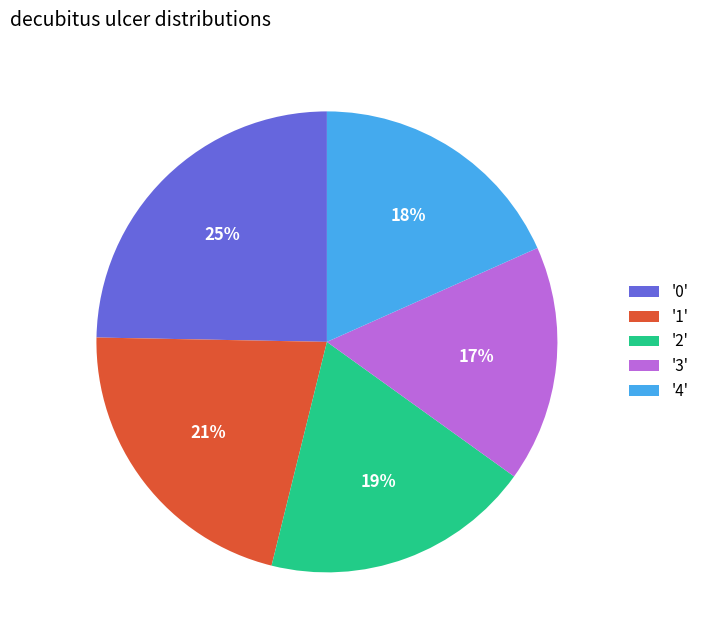

Approximately how many times larger is the value at '4' compared to '0'?

0.7